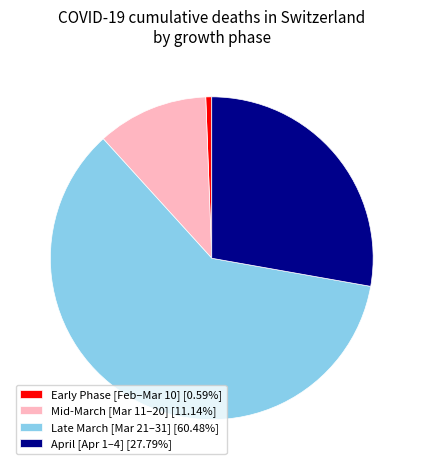

Does April [Apr 1–4] [27.79%] represent more than half of the total?

No